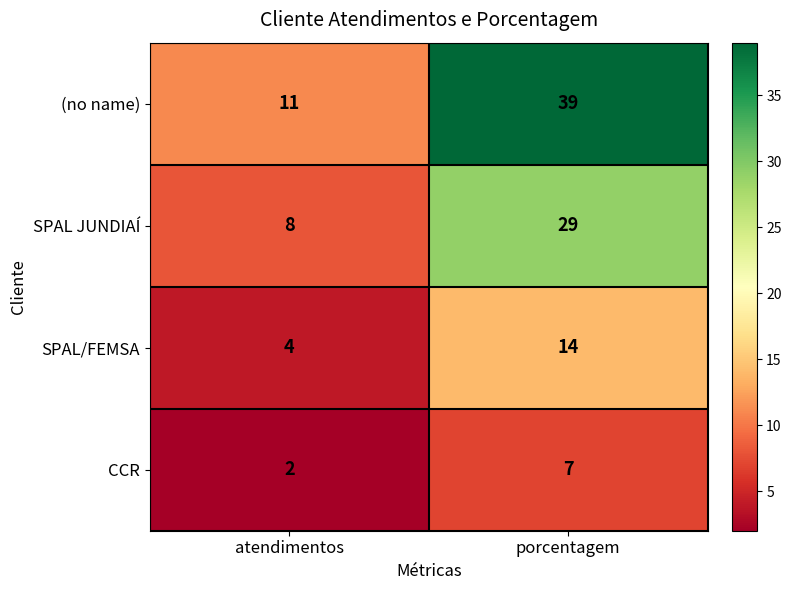

Read the (no name) value at porcentagem.

39